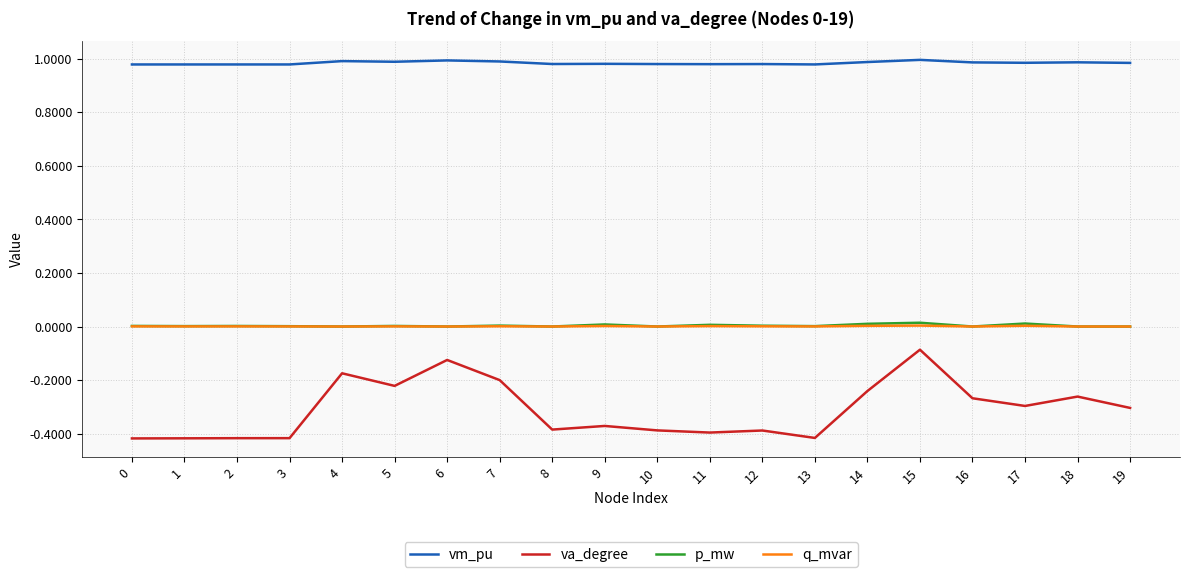

What is the sum of the va_degree values at 10 and 14?

-0.6